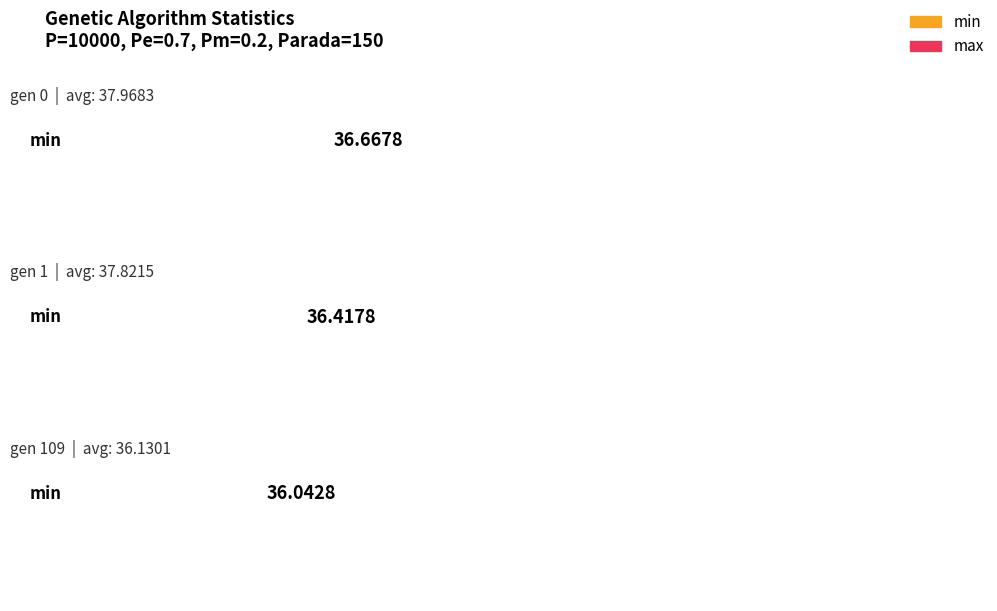

Between gen 0 and gen 109, which series saw the biggest shift?

avg